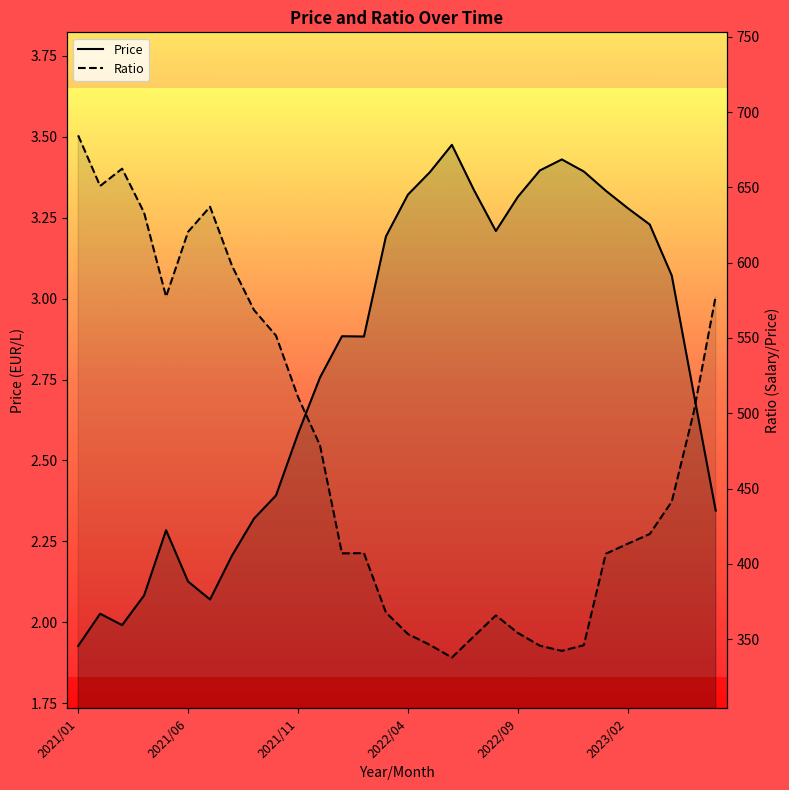

How many values in the Ratio series are below 441?

15